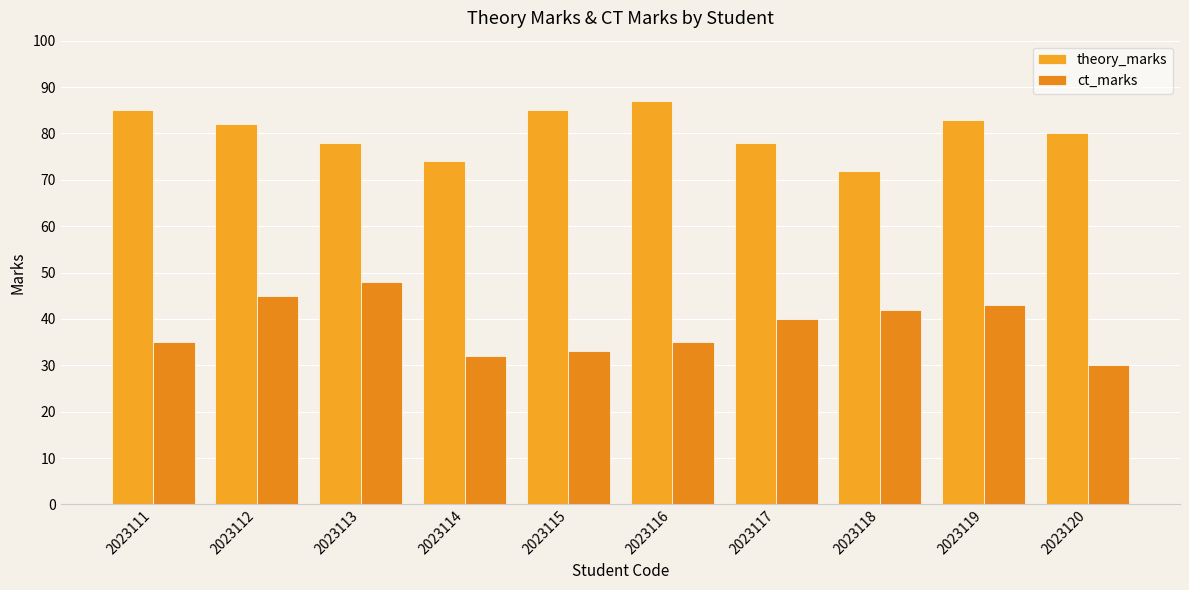

The value of ct_marks at 2023118 is 56. True or false?

False